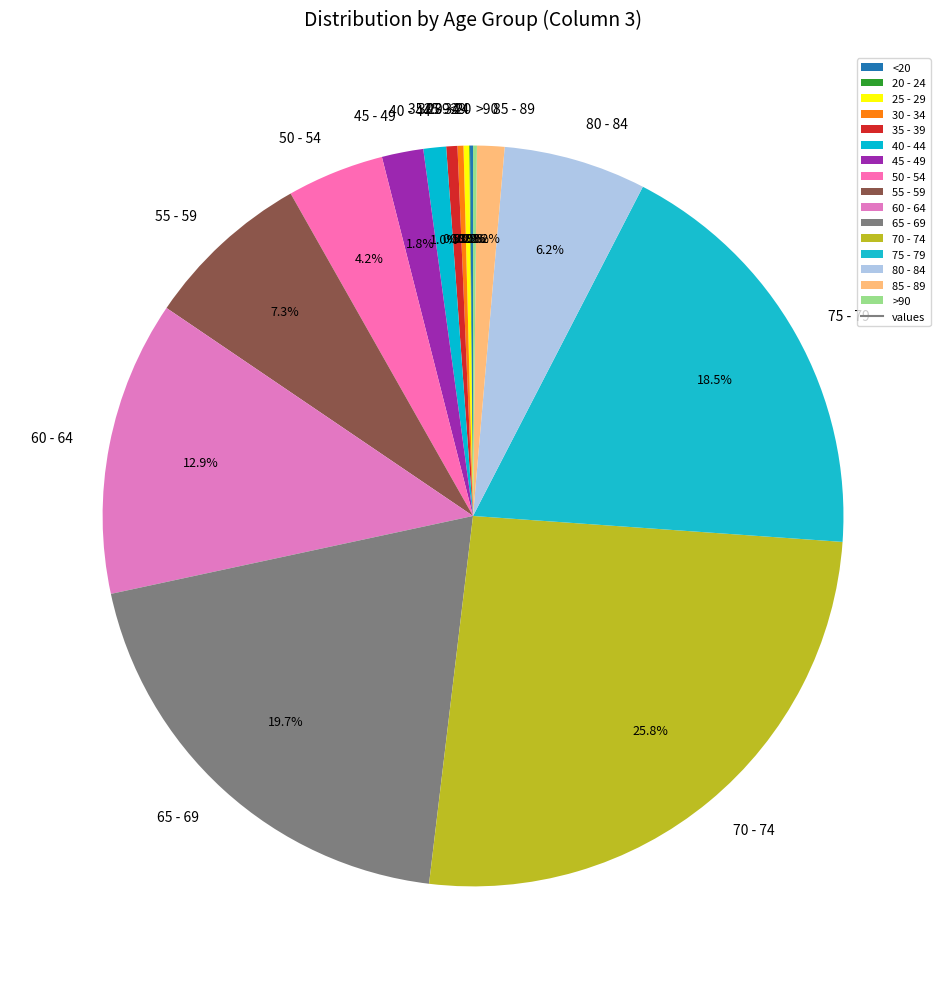

The 50 - 54 slice represents 4% of the pie. True or false?

True